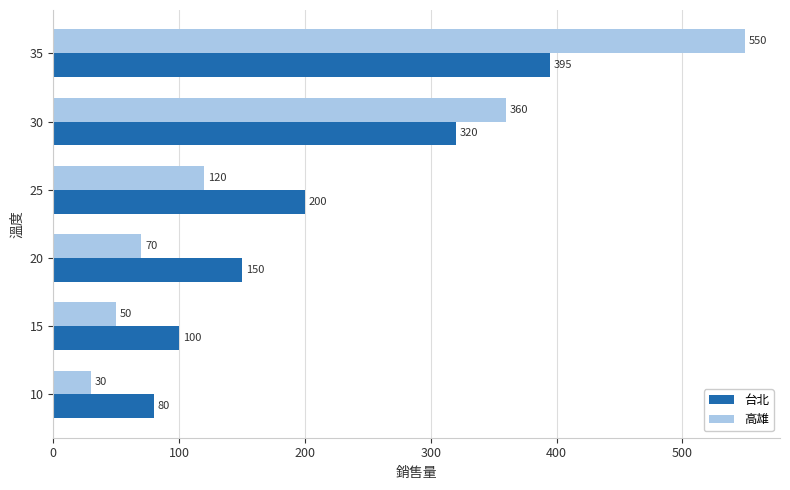

The 高雄 series shows 70 at 20. True or false?

True